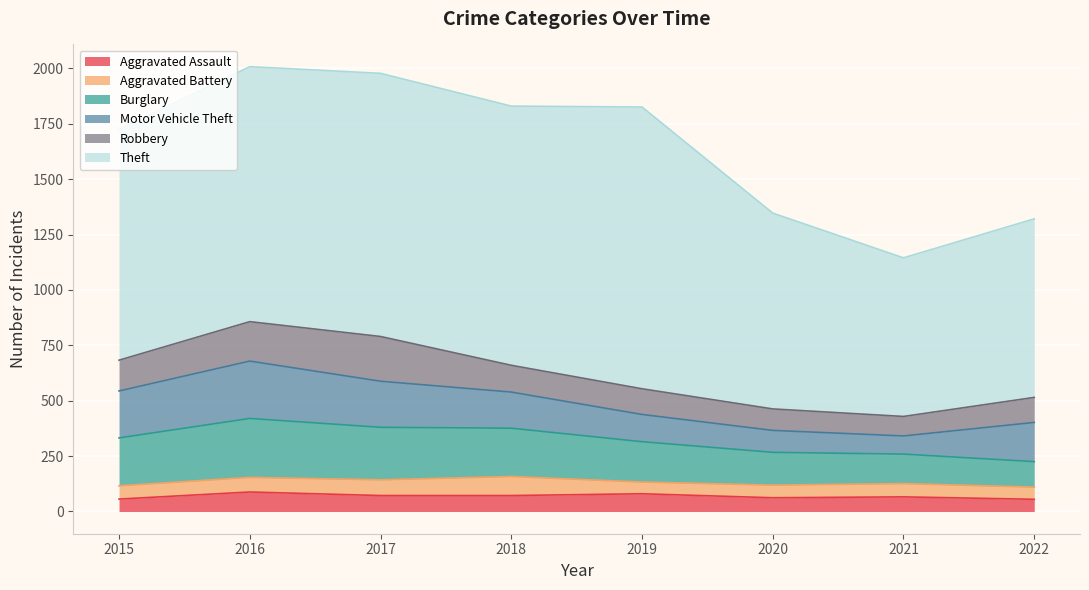

How many data points in Aggravated Battery are less than 60?

3